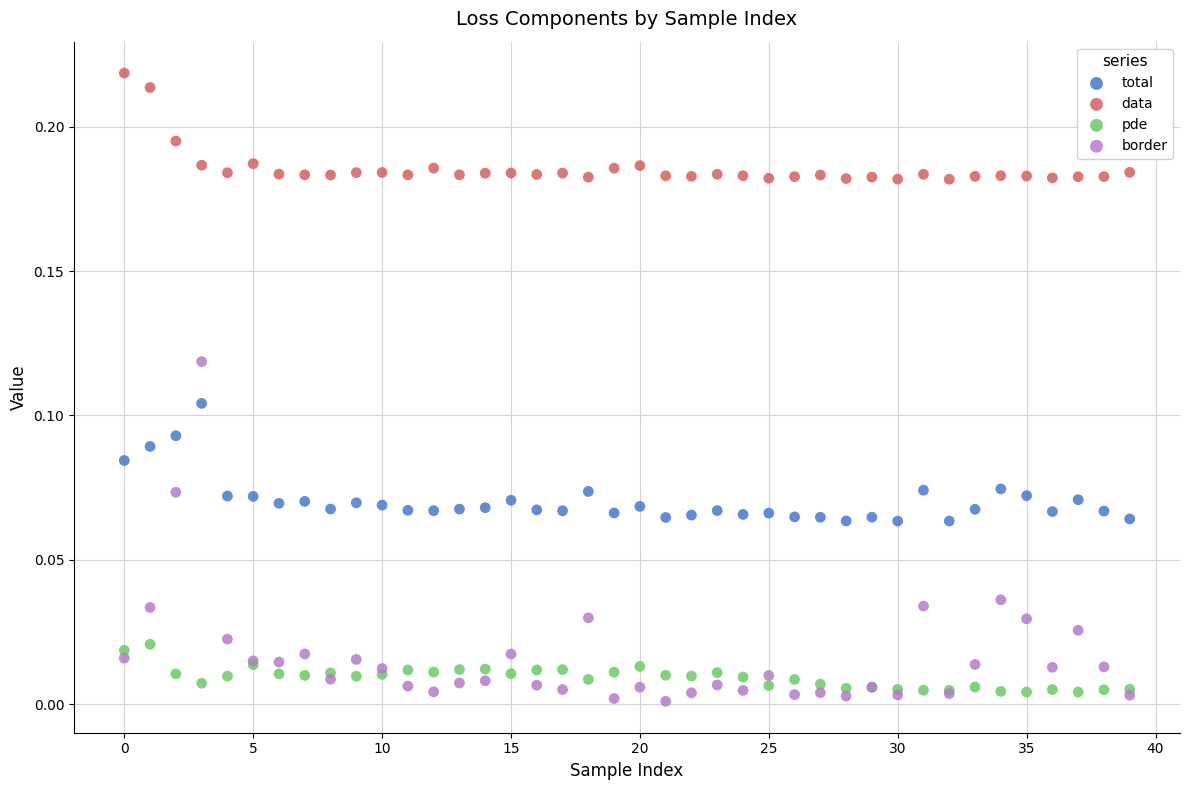

What are all the series names shown in the legend?

total, data, pde, border